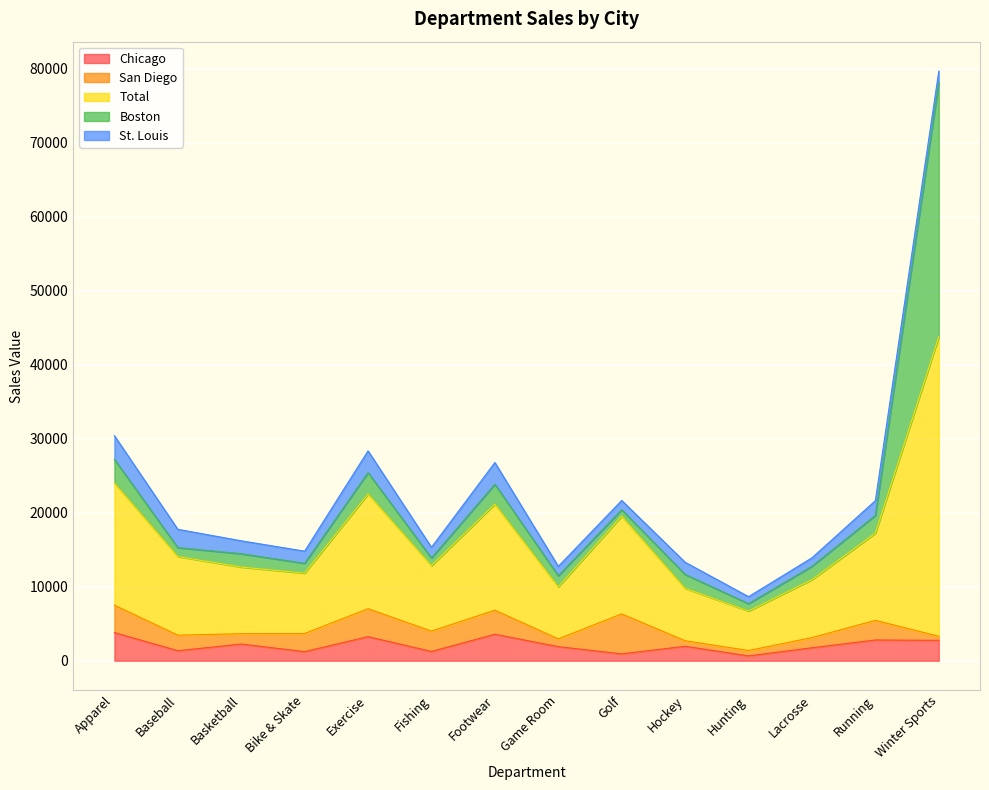

What is the label of the 11th point from the left?

Hunting